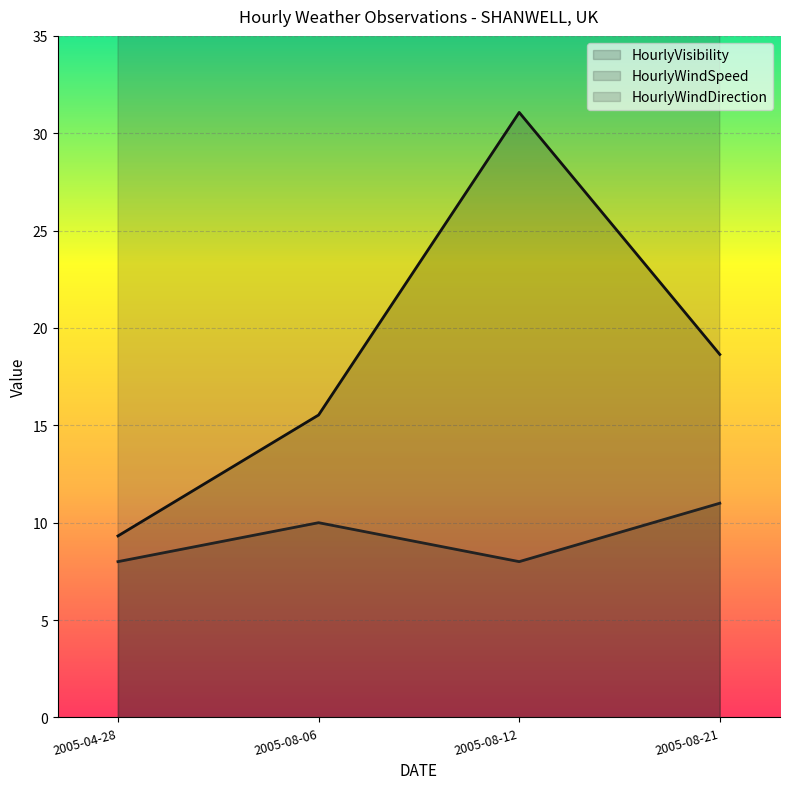

Between 2005-08-12 and 2005-08-21, which series saw the biggest shift?

HourlyWindDirection